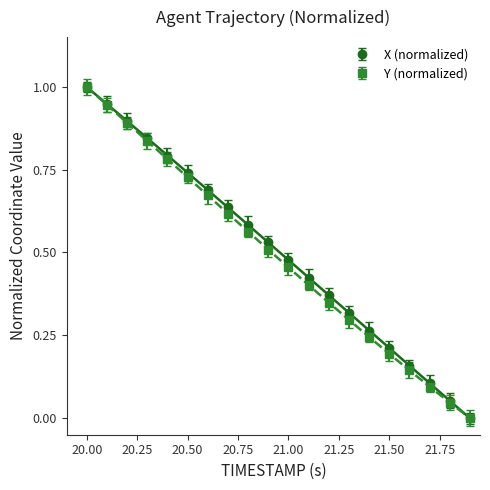

True or false: X (normalized) has more than 0 interior local peaks.

False